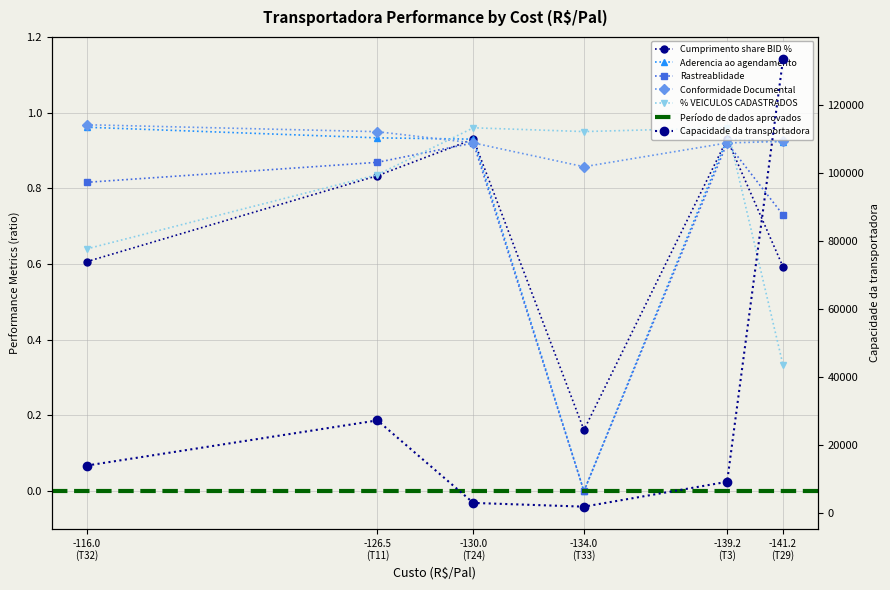

What is the label of the 6th point from the left?

-141.2 (T29)